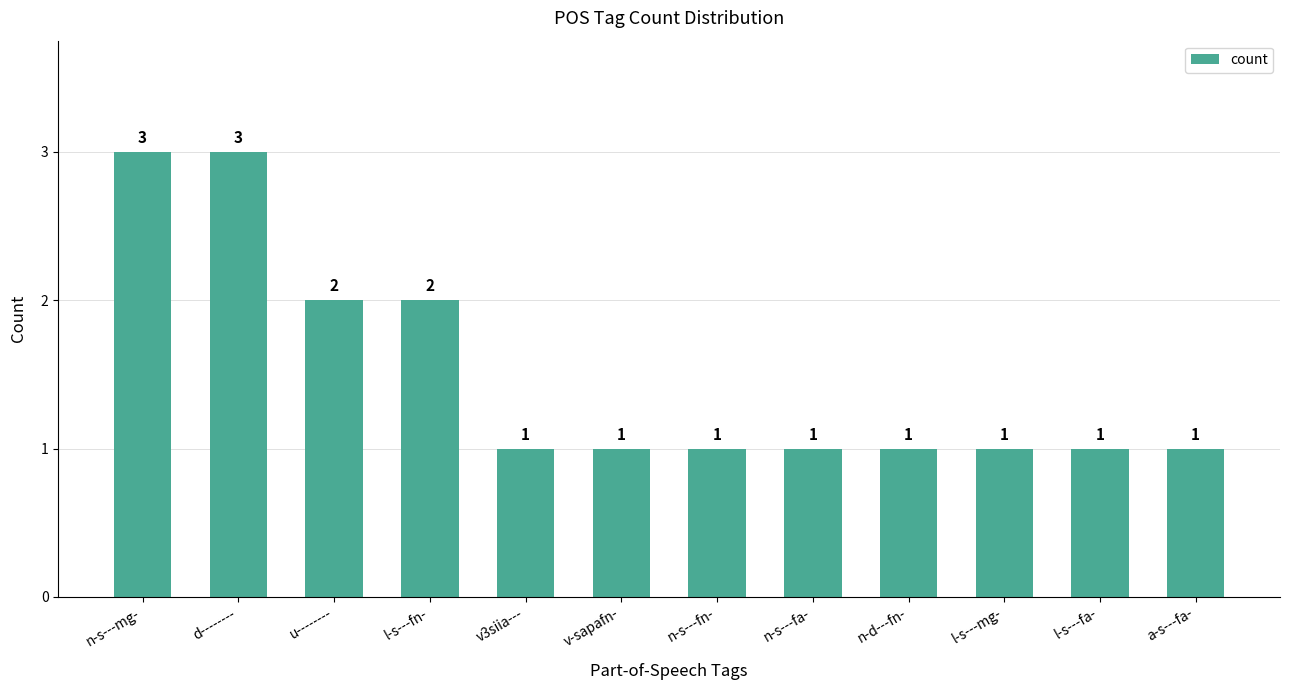

What is the ratio of the value at l-s---fa- to the value at v-sapafn-?

1.0